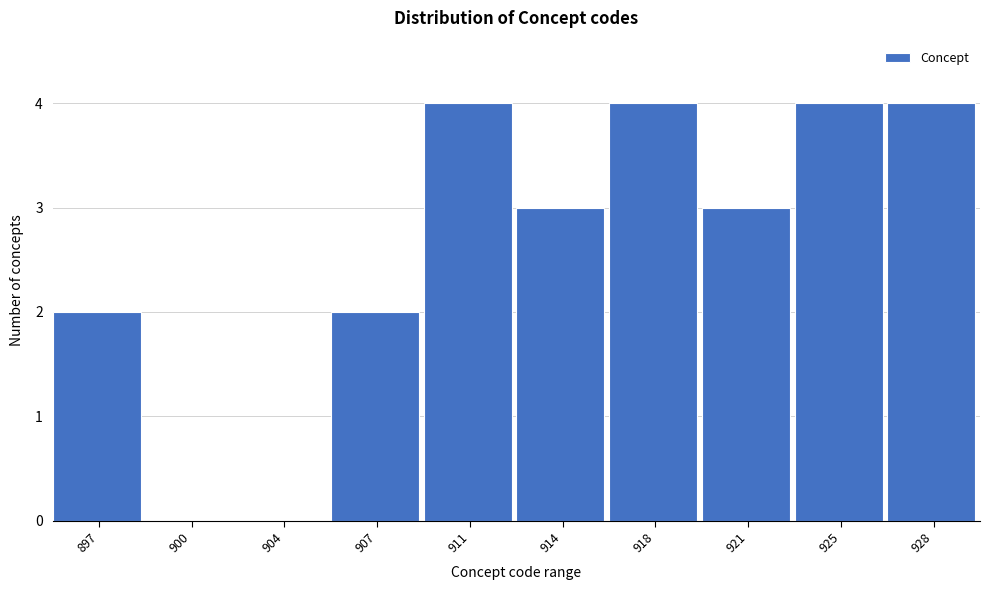

Reading left to right, extract all data points from this chart.

897=2	900=0	904=0	907=2	911=4	914=3	918=4	921=3	925=4	928=4